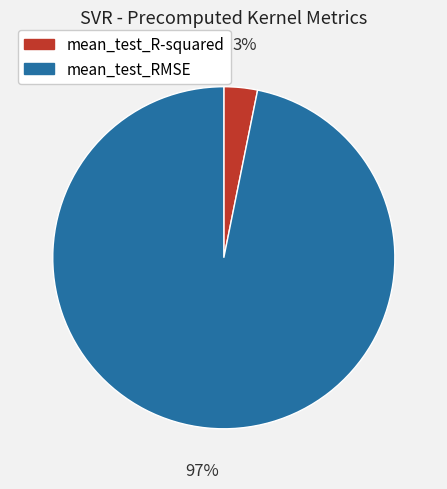

The mean_test_R-squared slice represents 13% of the pie. True or false?

False